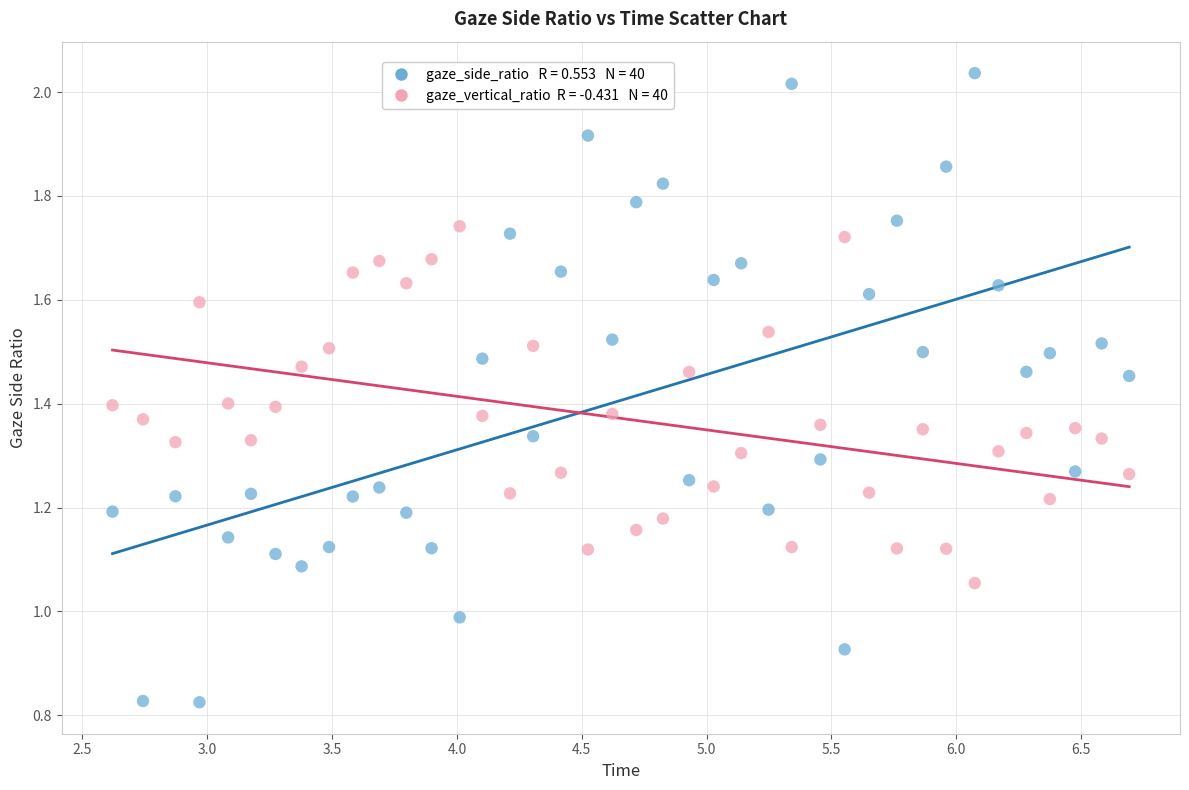

Across all data points, what is the range of X values (max minus min)?

4.1